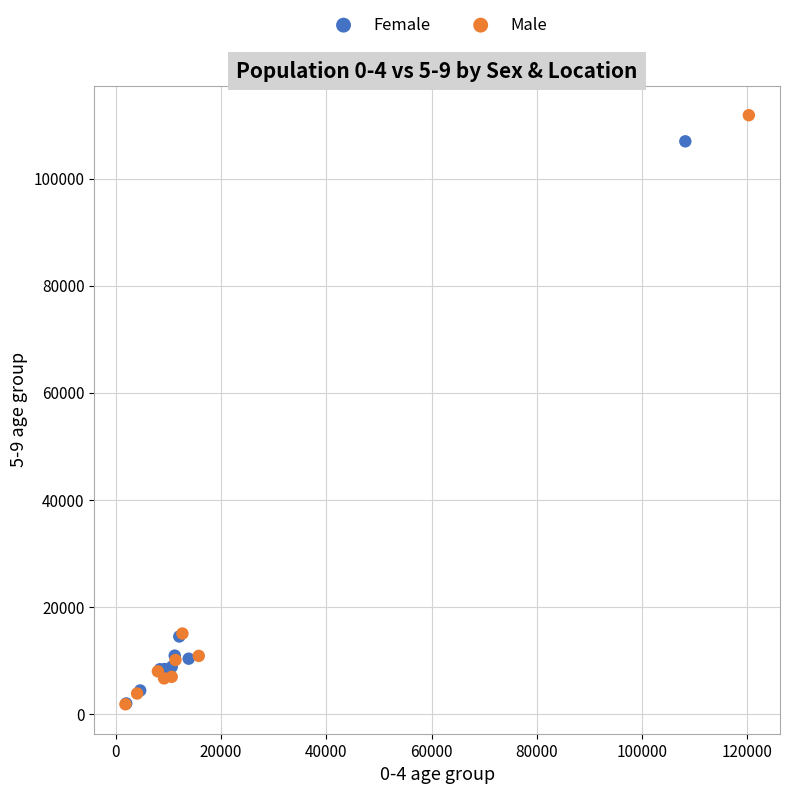

Which series has the widest spread of Y values?

Male